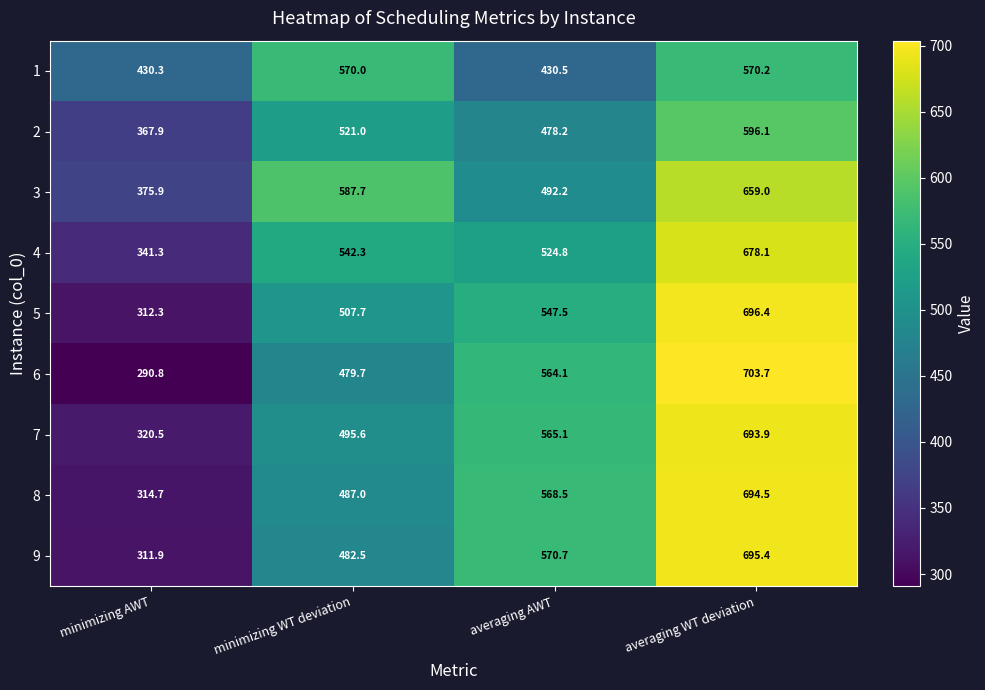

What is the minimum value shown in the chart?

290.8